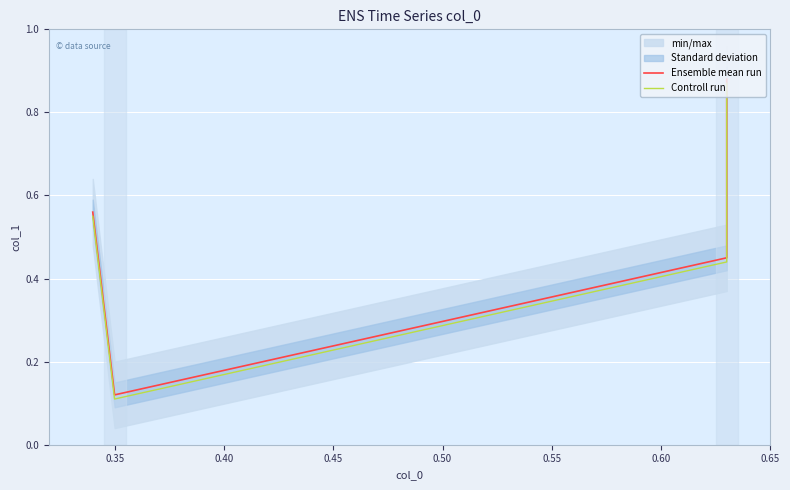

True or false: Ensemble mean run has more than 2 interior local peaks.

False